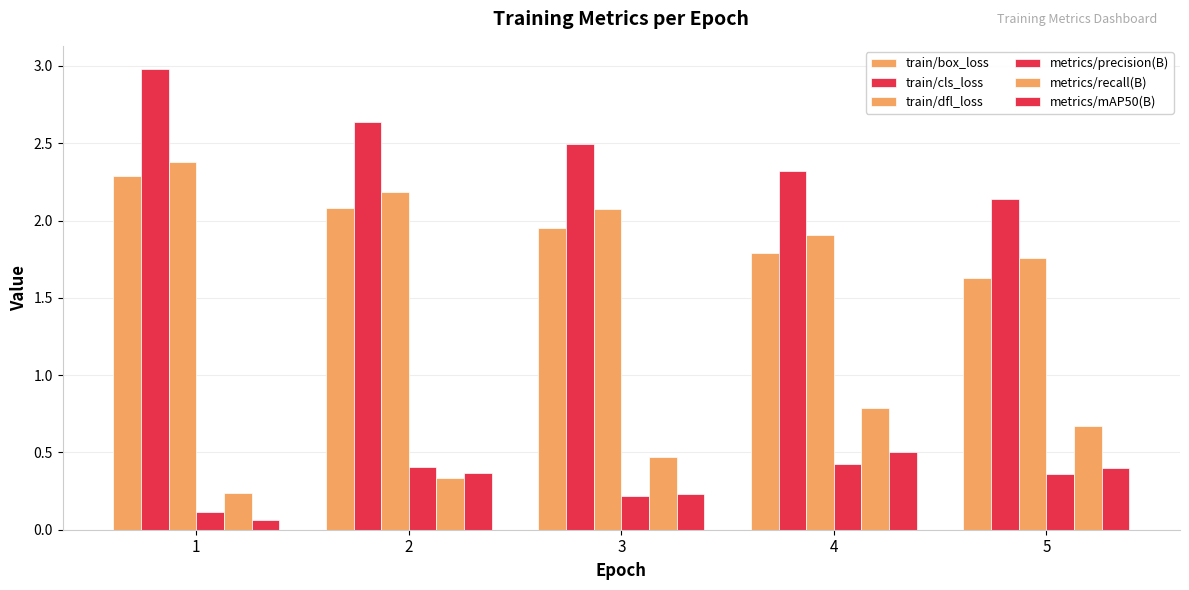

Count the train/dfl_loss values in the range 1 to 2.

2